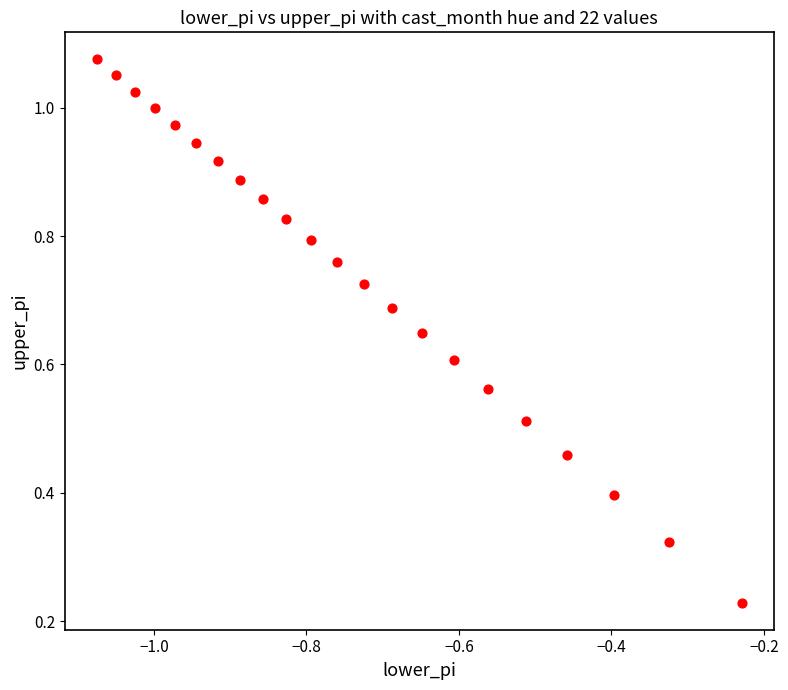

How many points are shown in the scatter plot?

22